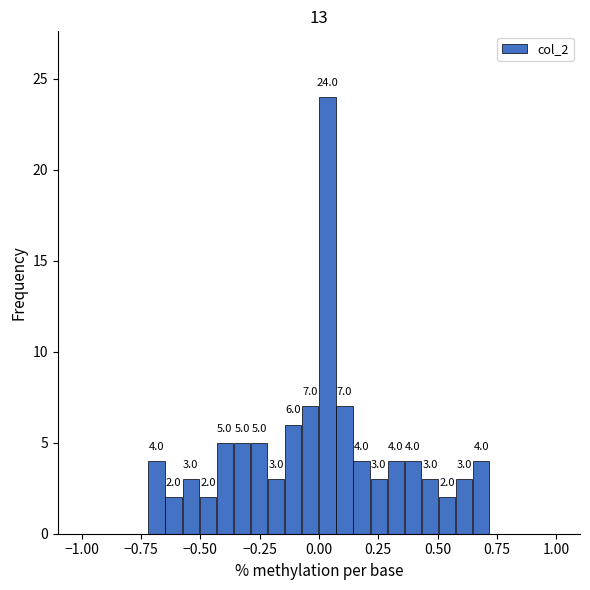

Around what value on the x-axis is the tallest bar? Give the approximate position of its centre, as read against the axis.

0.05